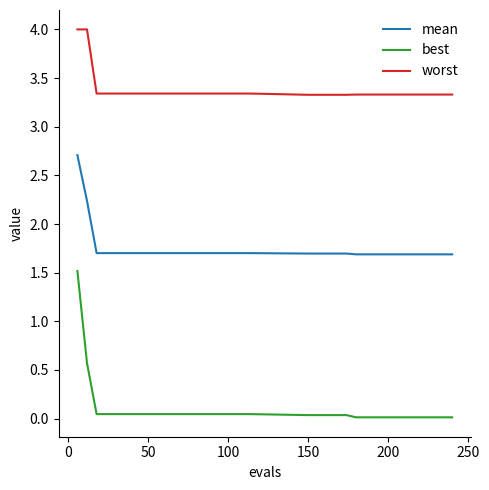

True or false: mean and best cross at least once.

False